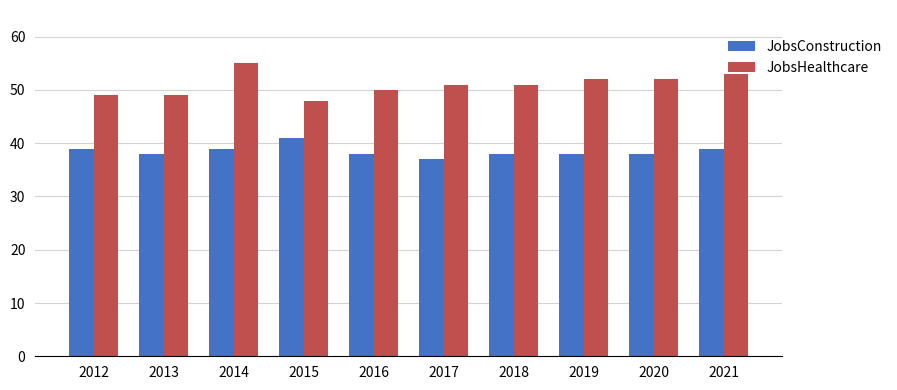

What is the average value of the JobsHealthcare series?

51